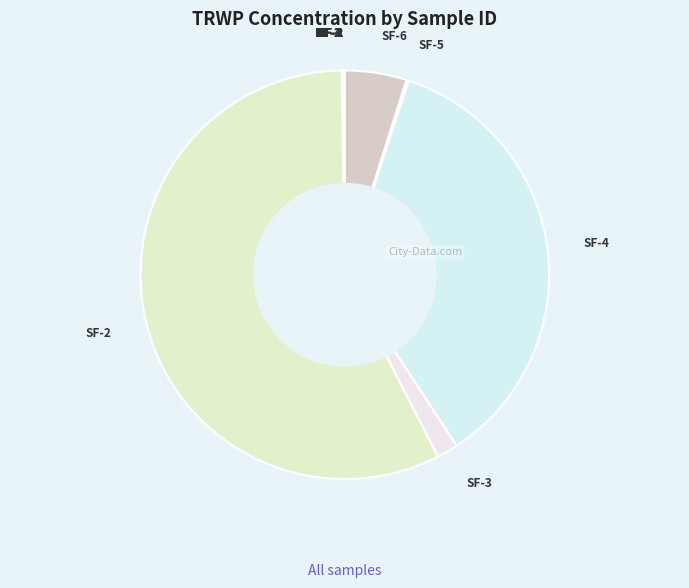

To the nearest percent, what is the difference between the largest and smallest slice percentages?

57%